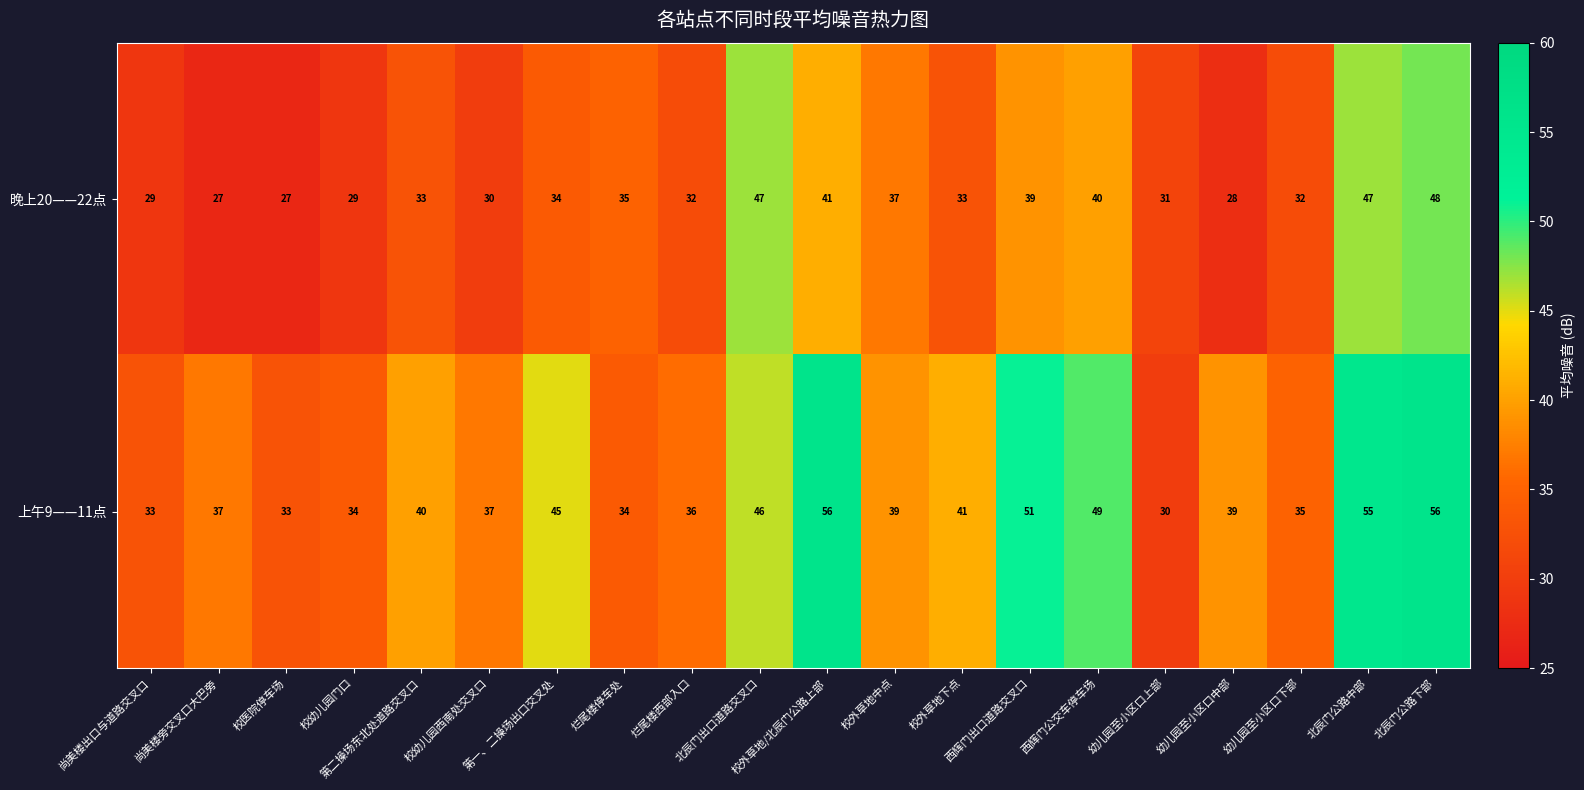

What is the difference between the maximum and minimum values in the 晚上20——22点 series?

21